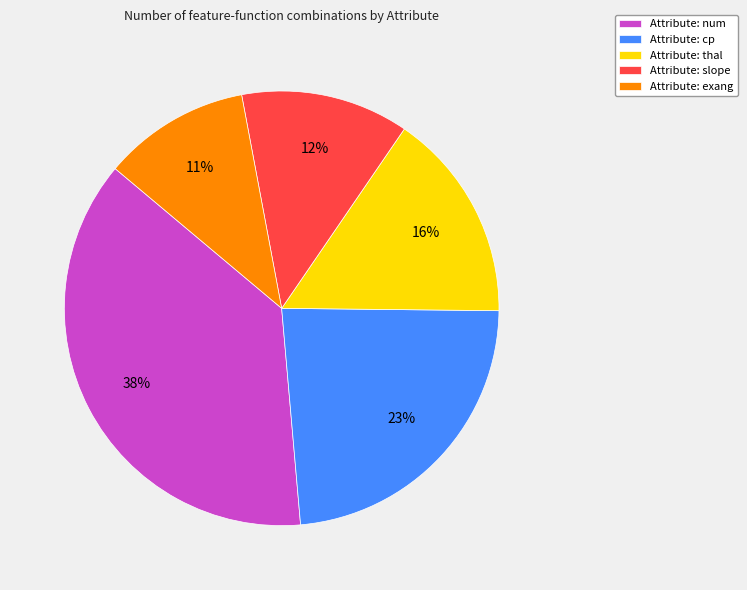

Is it true that Attribute: cp is 33% of the pie?

False